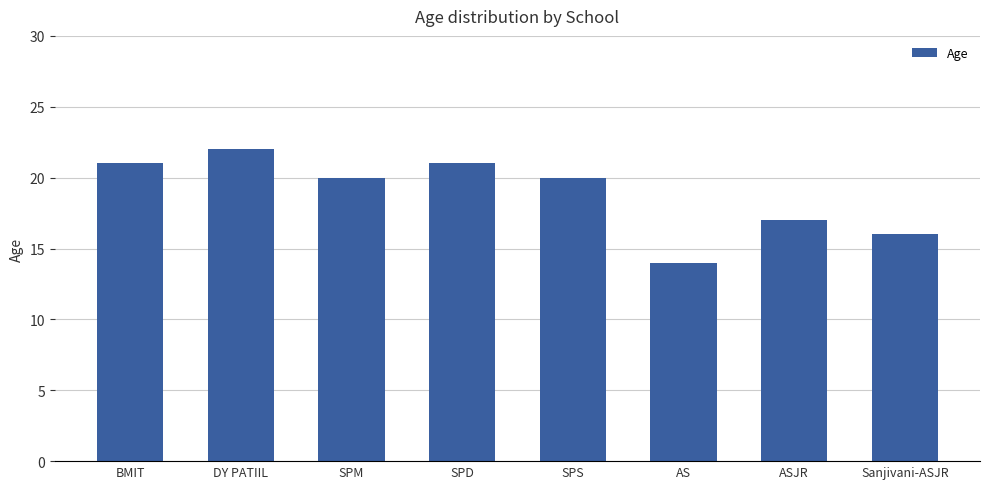

What is the value of the 8th bar from the left?

16